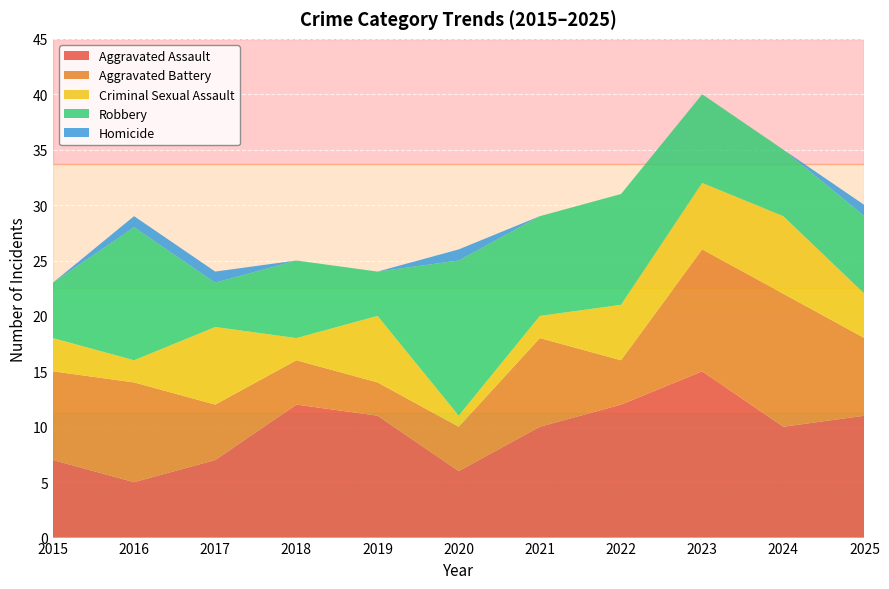

Reading left to right, extract all data points from this chart.

Aggravated Assault: 7	5	7	12	11	6	10	12	15	10	11
Aggravated Battery: 8	9	5	4	3	4	8	4	11	12	7
Criminal Sexual Assault: 3	2	7	2	6	1	2	5	6	7	4
Robbery: 5	12	4	7	4	14	9	10	8	6	7
Homicide: 0	1	1	0	0	1	0	0	0	0	1